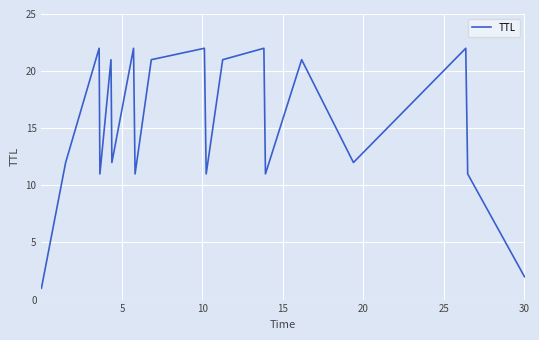

What is the difference between the maximum and minimum values?

21